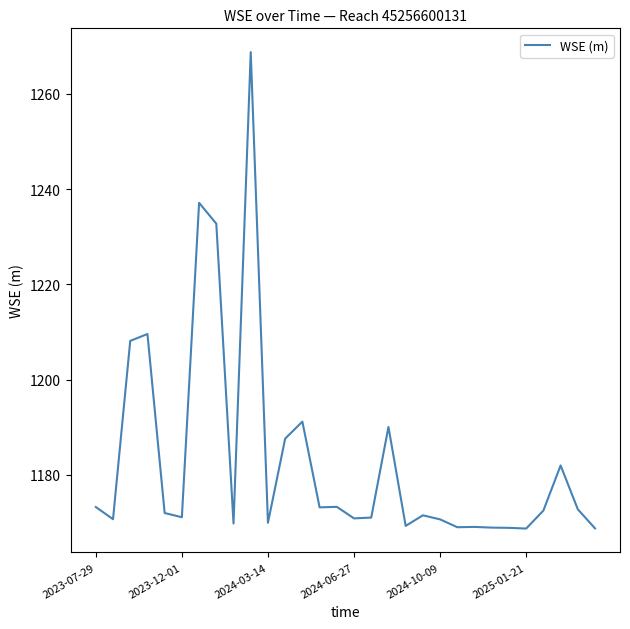

What is the smallest value displayed?

1168.7